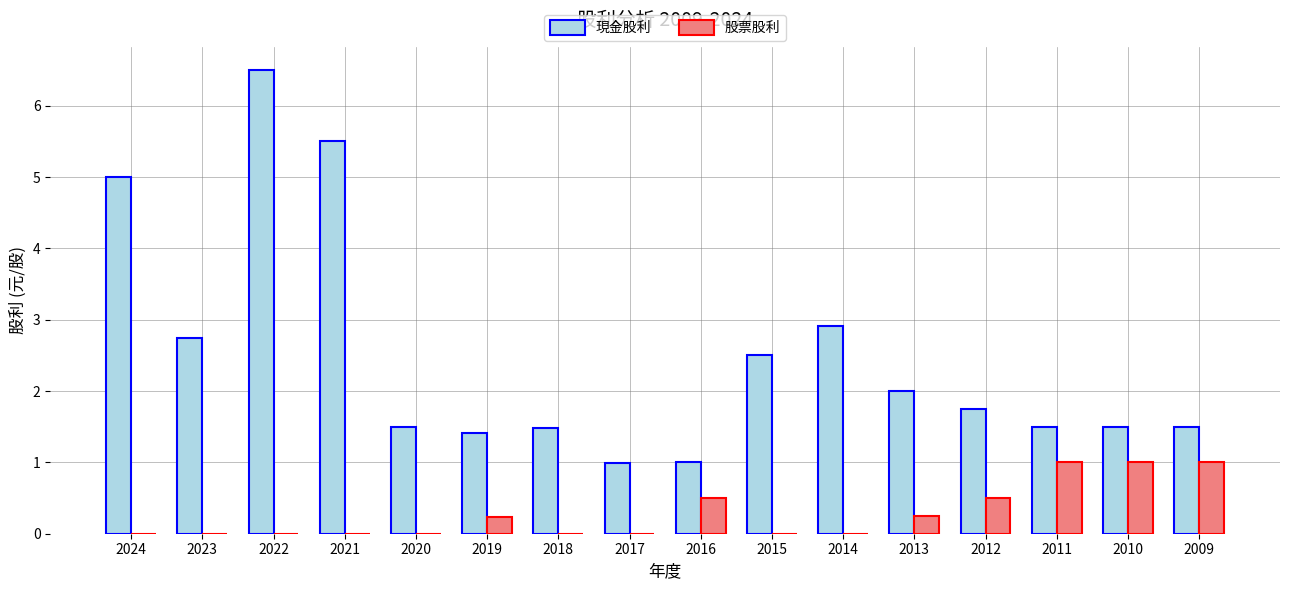

Is it true that 現金股利 equals 1.0 at 2010?

False